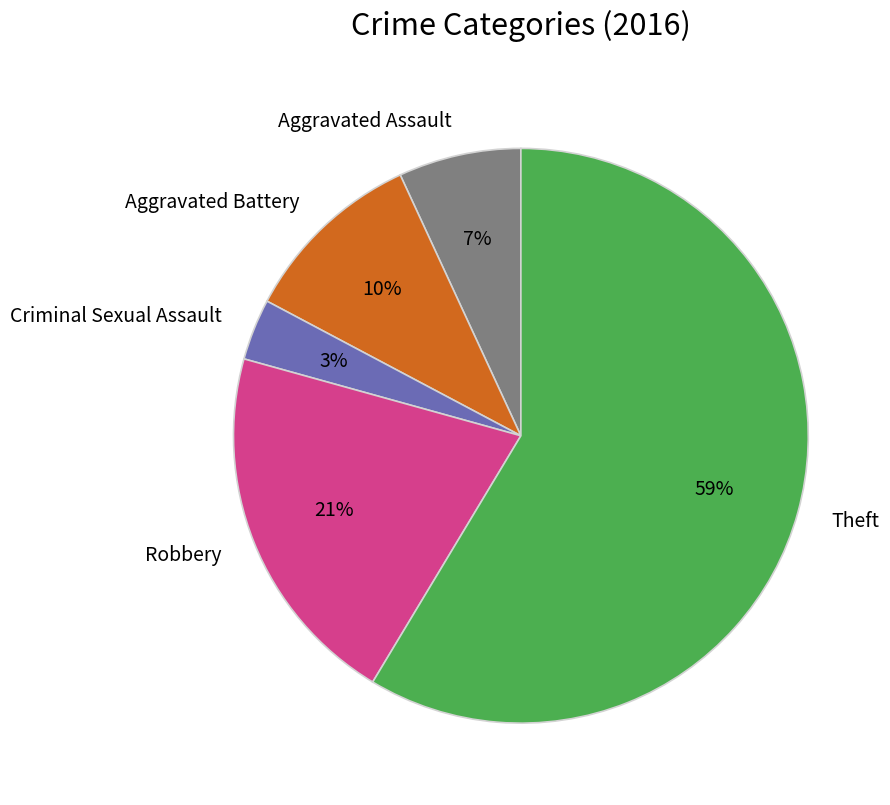

What percentage is the Robbery slice, to the nearest percent?

21%